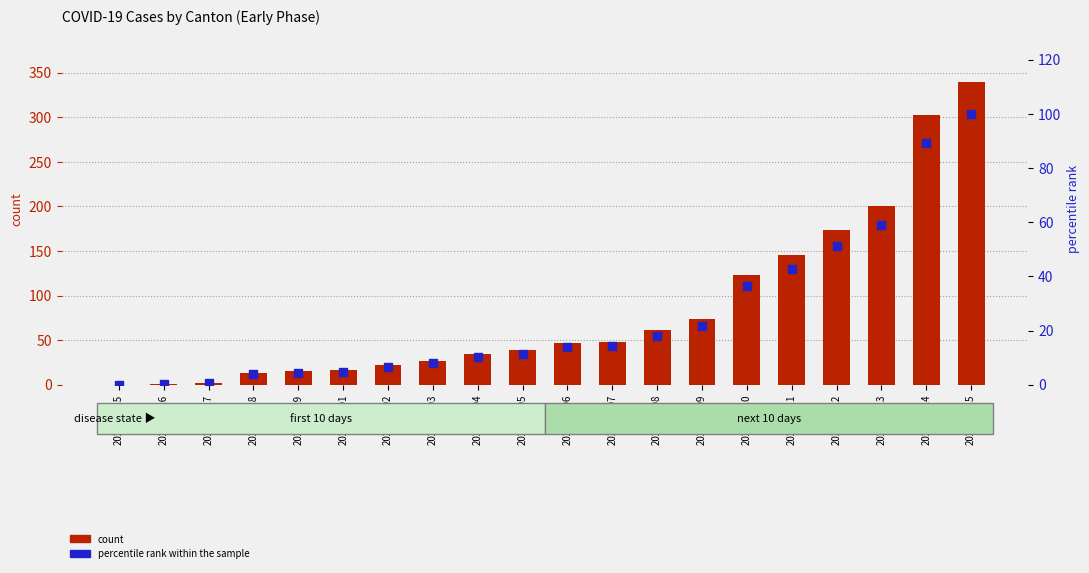

What is the total value across all series at 2020-03-05?

50.5